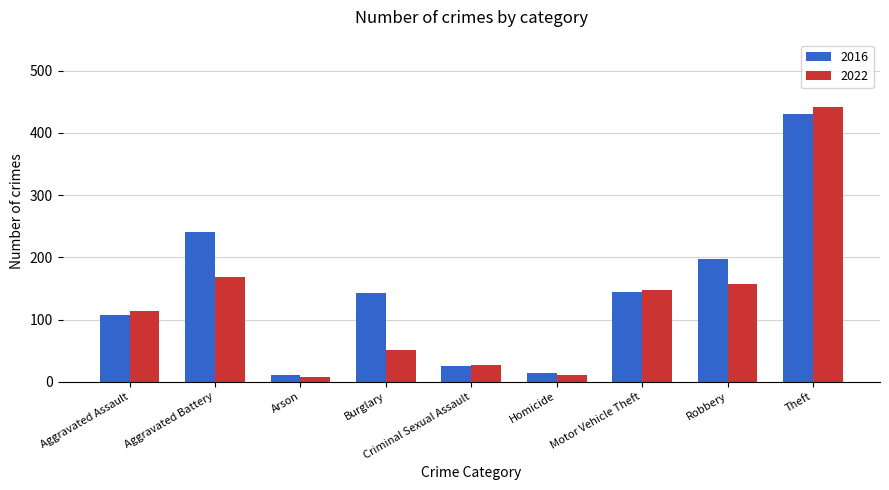

Is the value of 2016 at Aggravated Battery greater than the value of 2022 at Aggravated Assault?

Yes